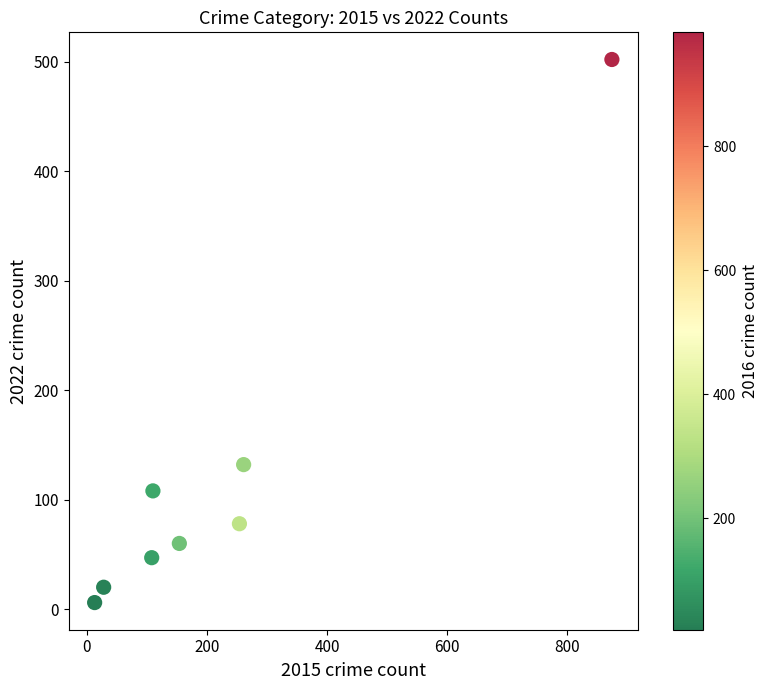

What is the average Y value?

119